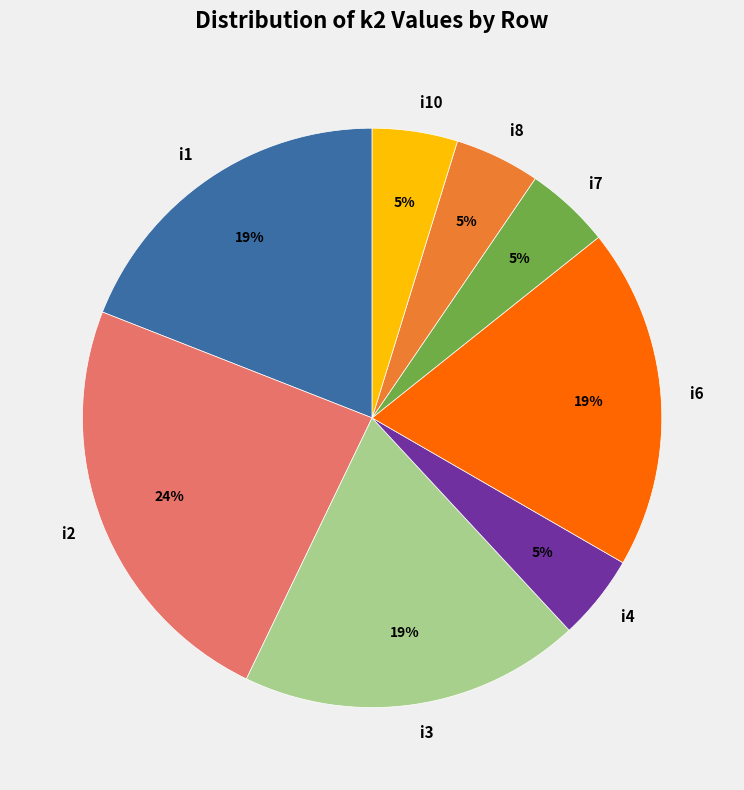

Which has a higher value, i1 or i2?

i2